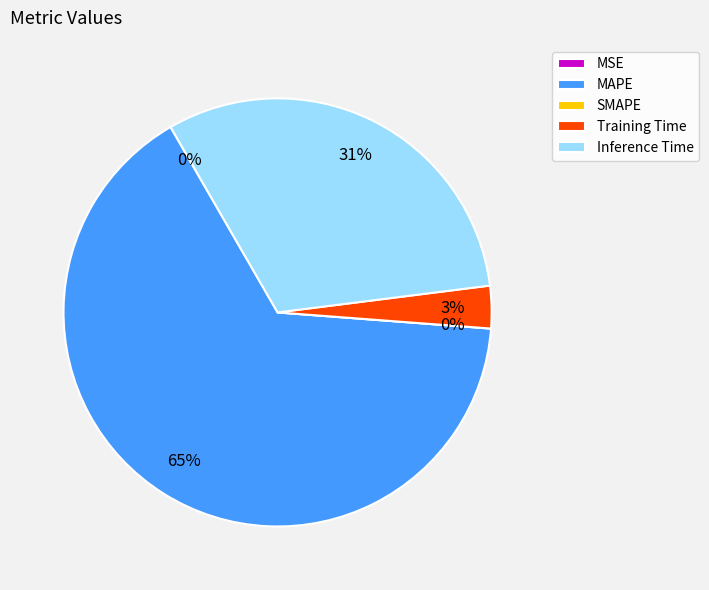

Which slice is the smallest?

SMAPE